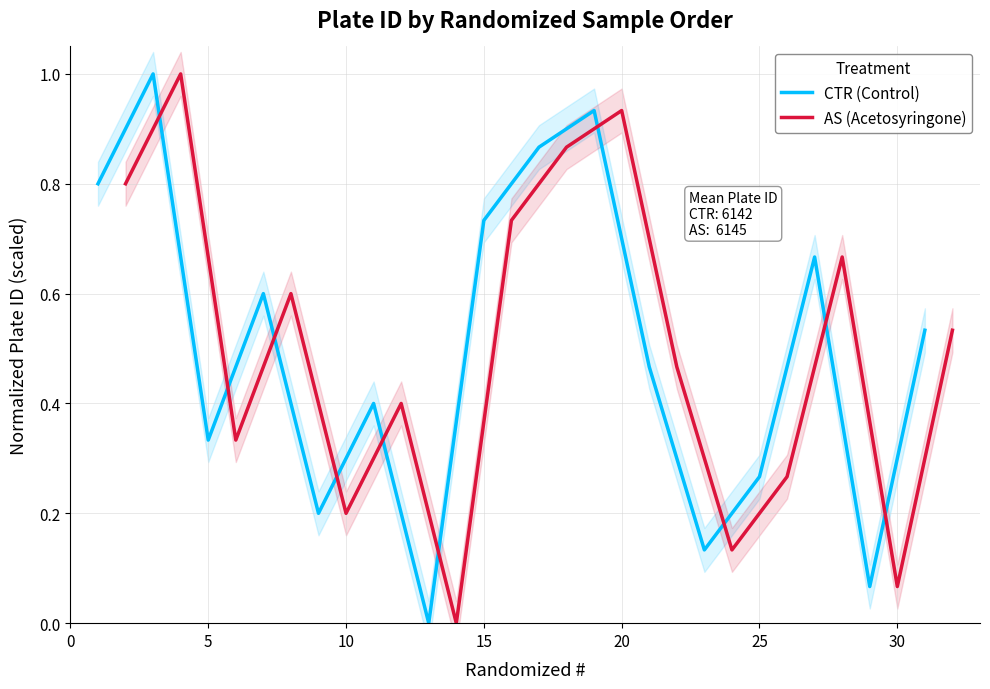

What is the maximum value for CTR (Control)?

1.0